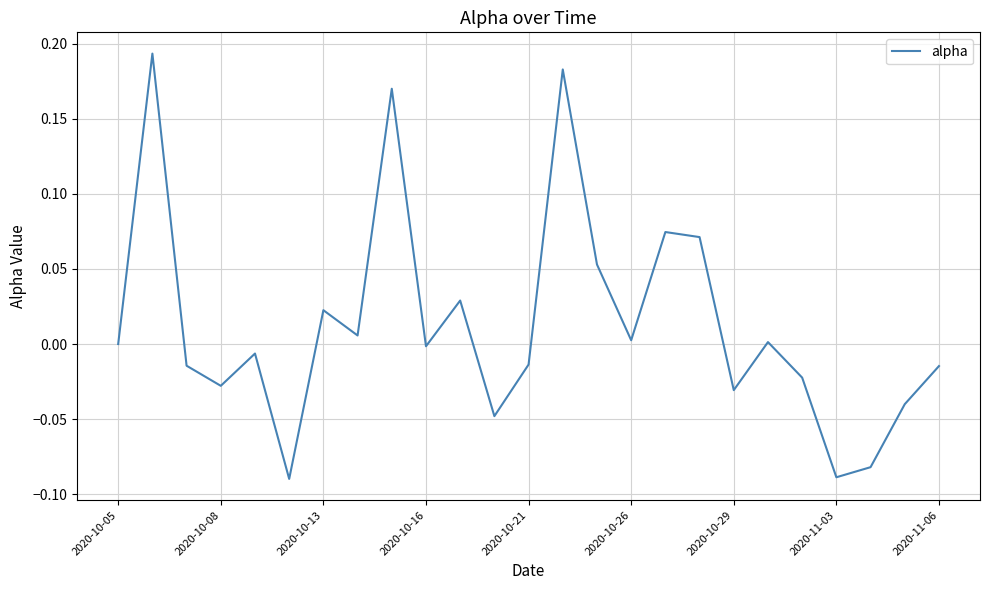

Does the chart have visible grid lines?

Yes